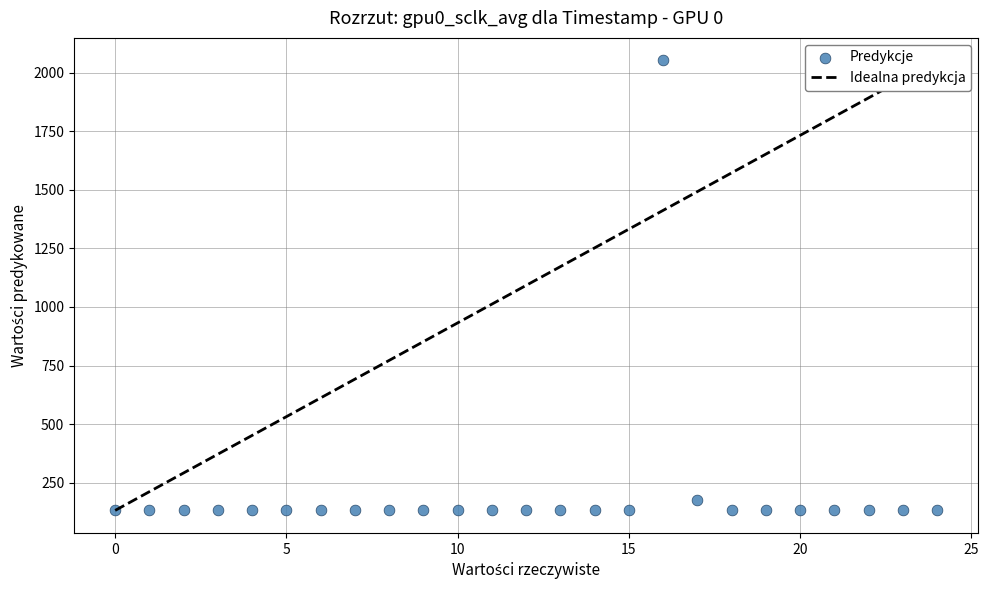

What Y value in the scatter plot is closest to 1092?

175.4